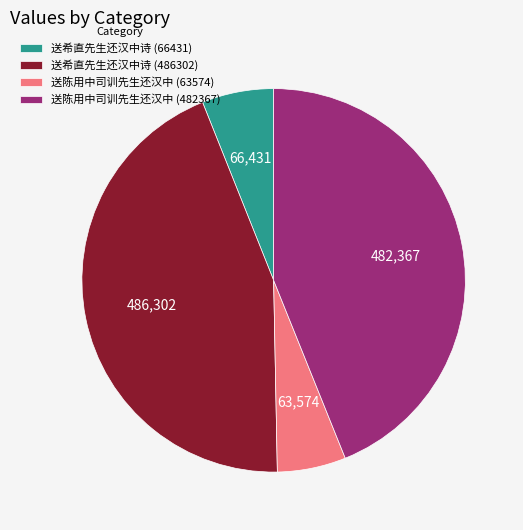

Which has a higher value, 送希直先生还汉中诗 (66431) or 送希直先生还汉中诗 (486302)?

送希直先生还汉中诗 (486302)